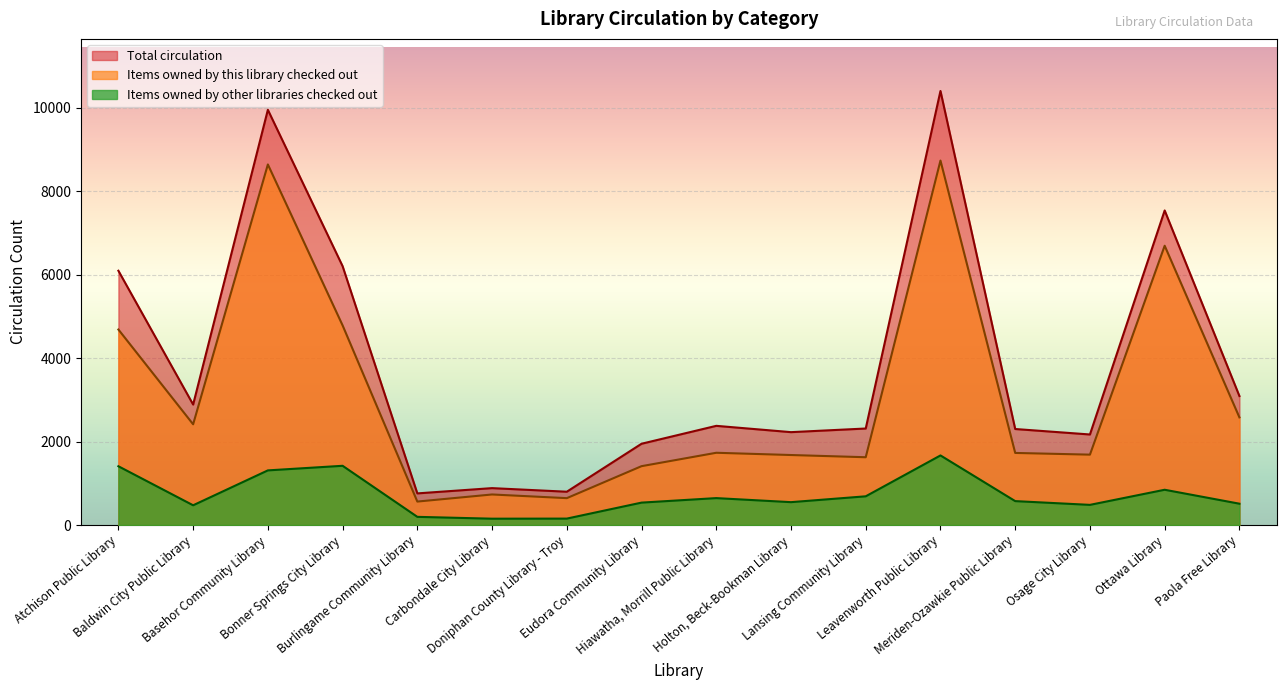

True or false: Items owned by other libraries checked out has a value of 196 at Burlingame Community Library.

True